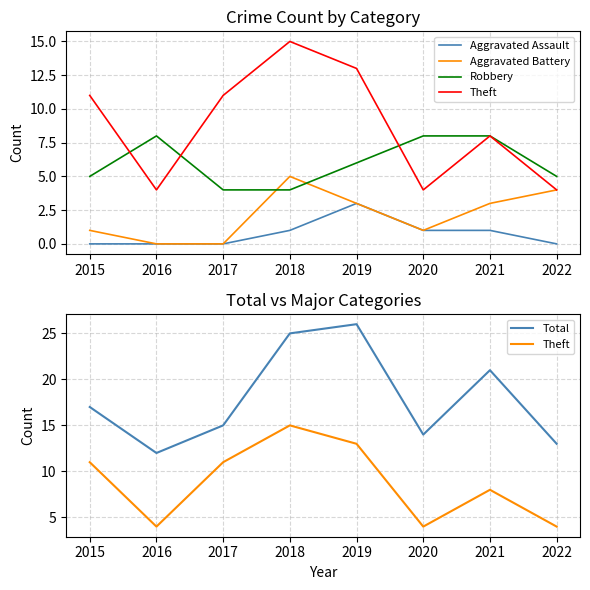

How many lines are shown in the chart?

5